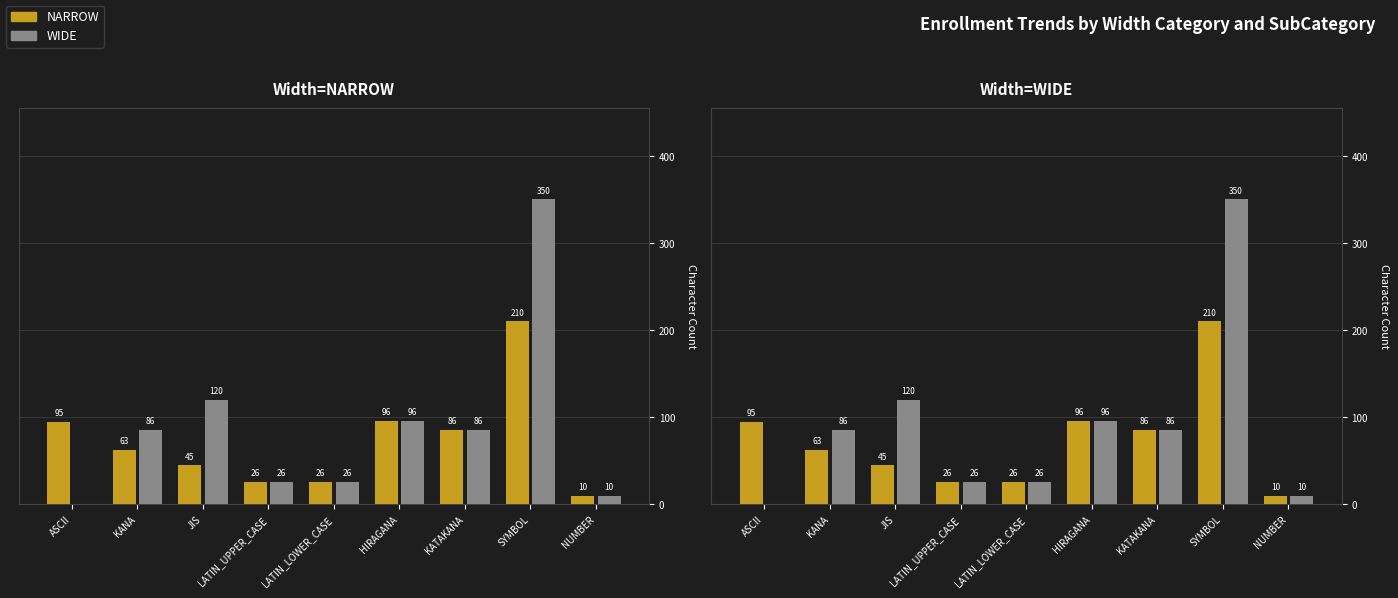

How many groups of bars are there?

9